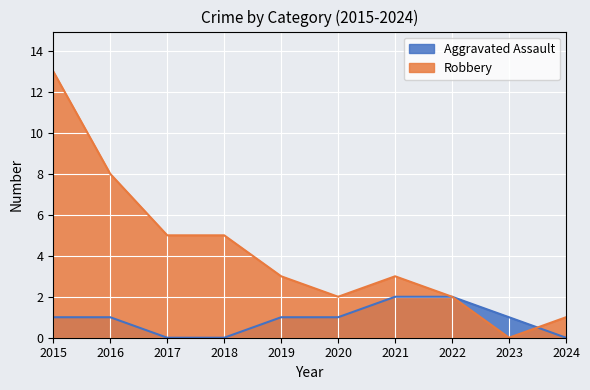

What is the total value across all series at 2020?

3